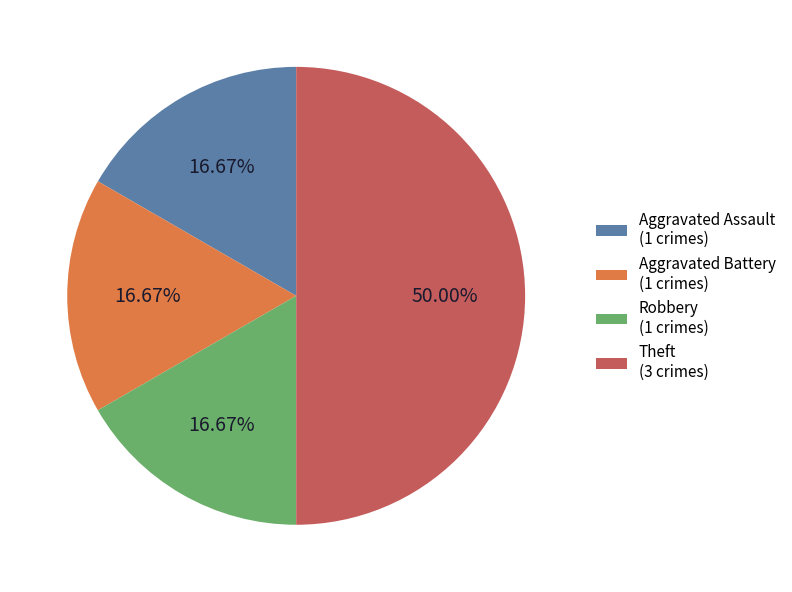

What is the ratio of the value at Aggravated Assault (1 crimes) to the value at Theft (3 crimes)?

0.3